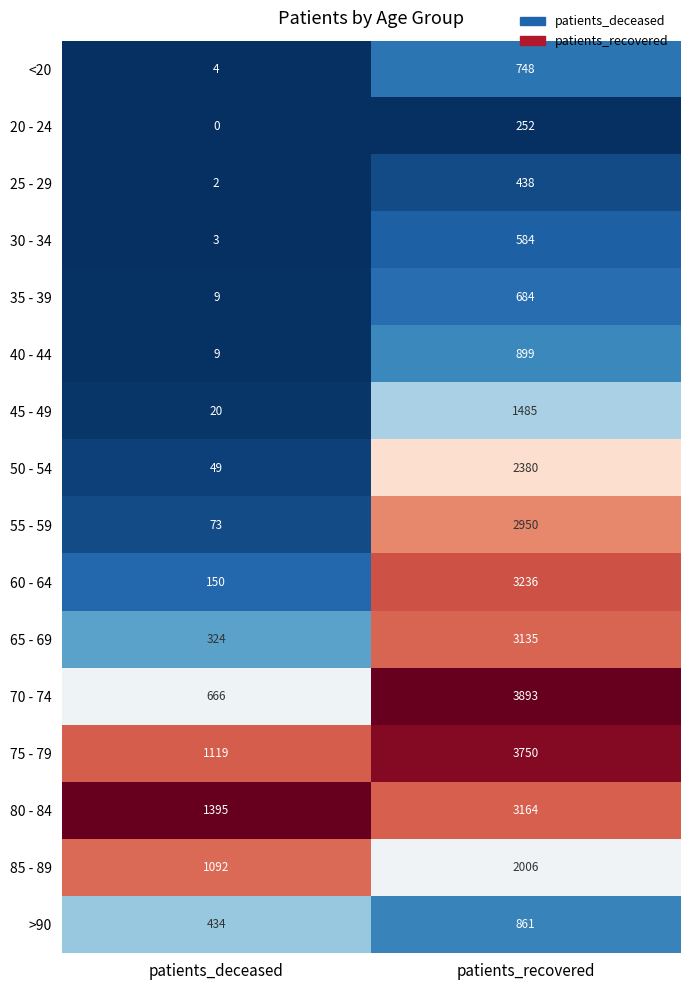

What is the smallest value displayed?

0